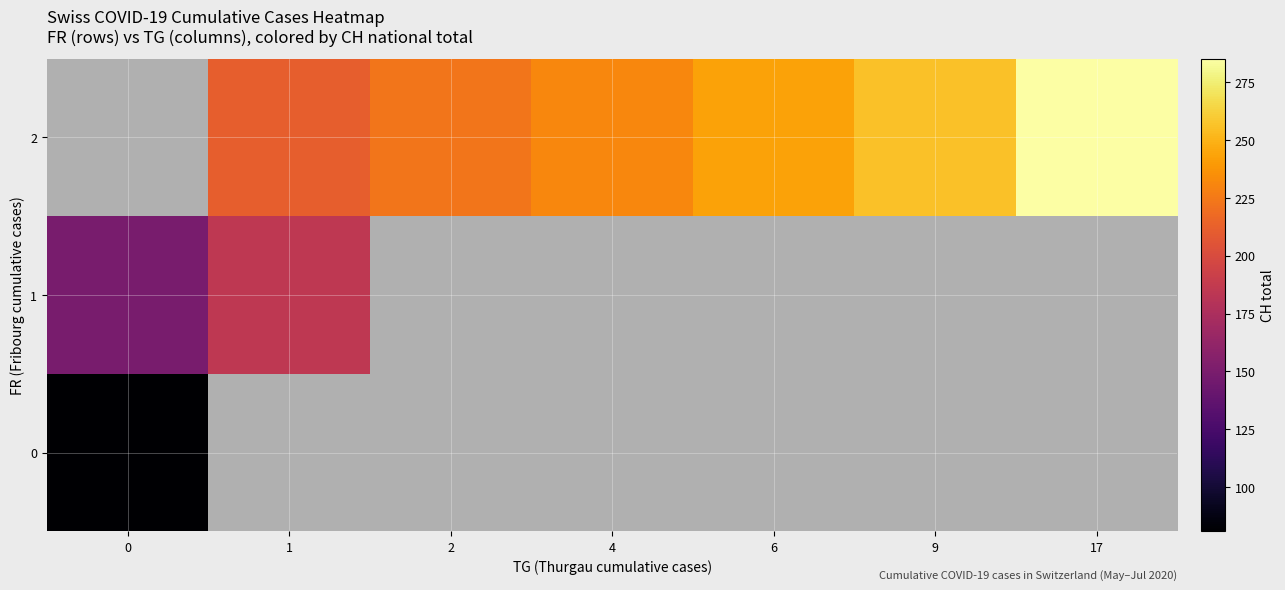

How many positive values does the 1 series have?

2